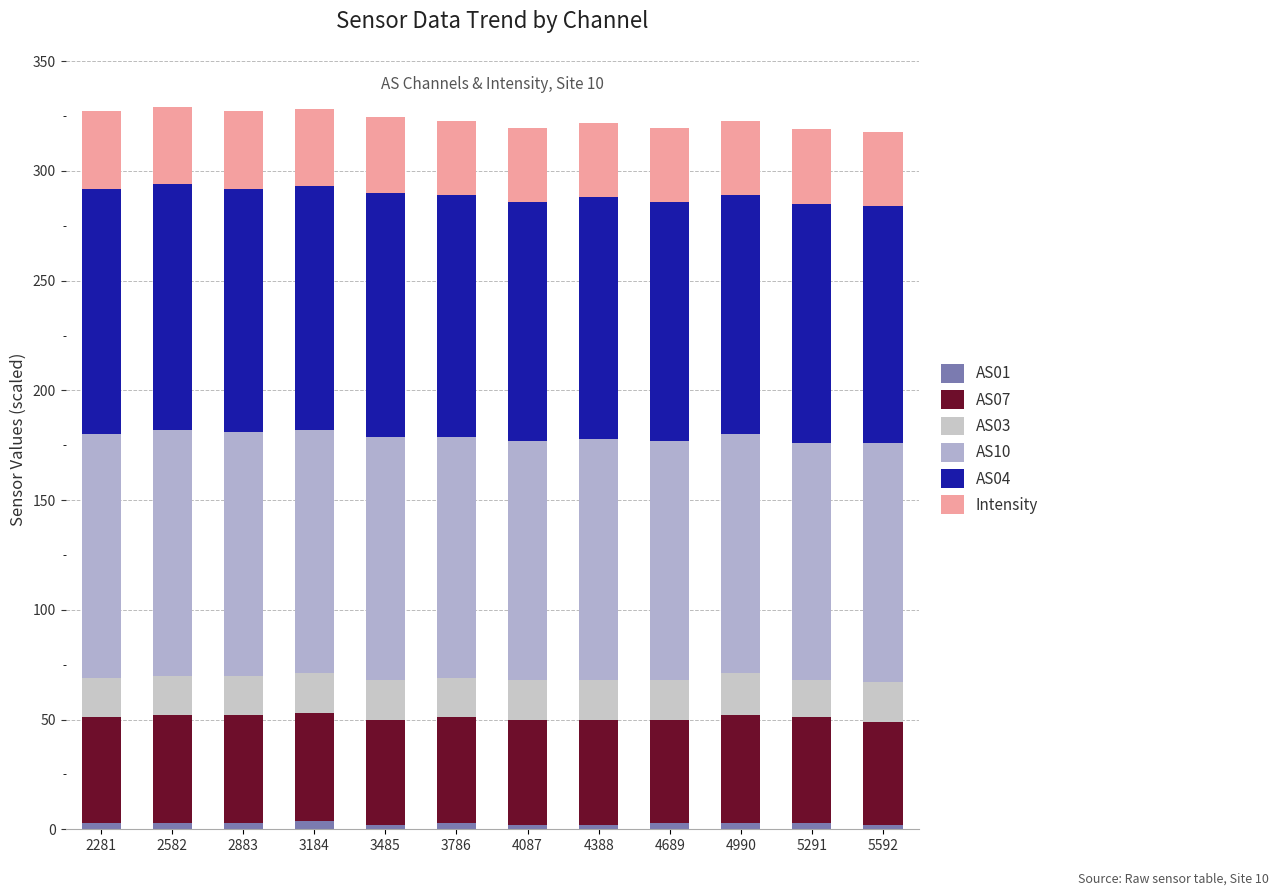

What is the total value across all series at 5592?

318.0